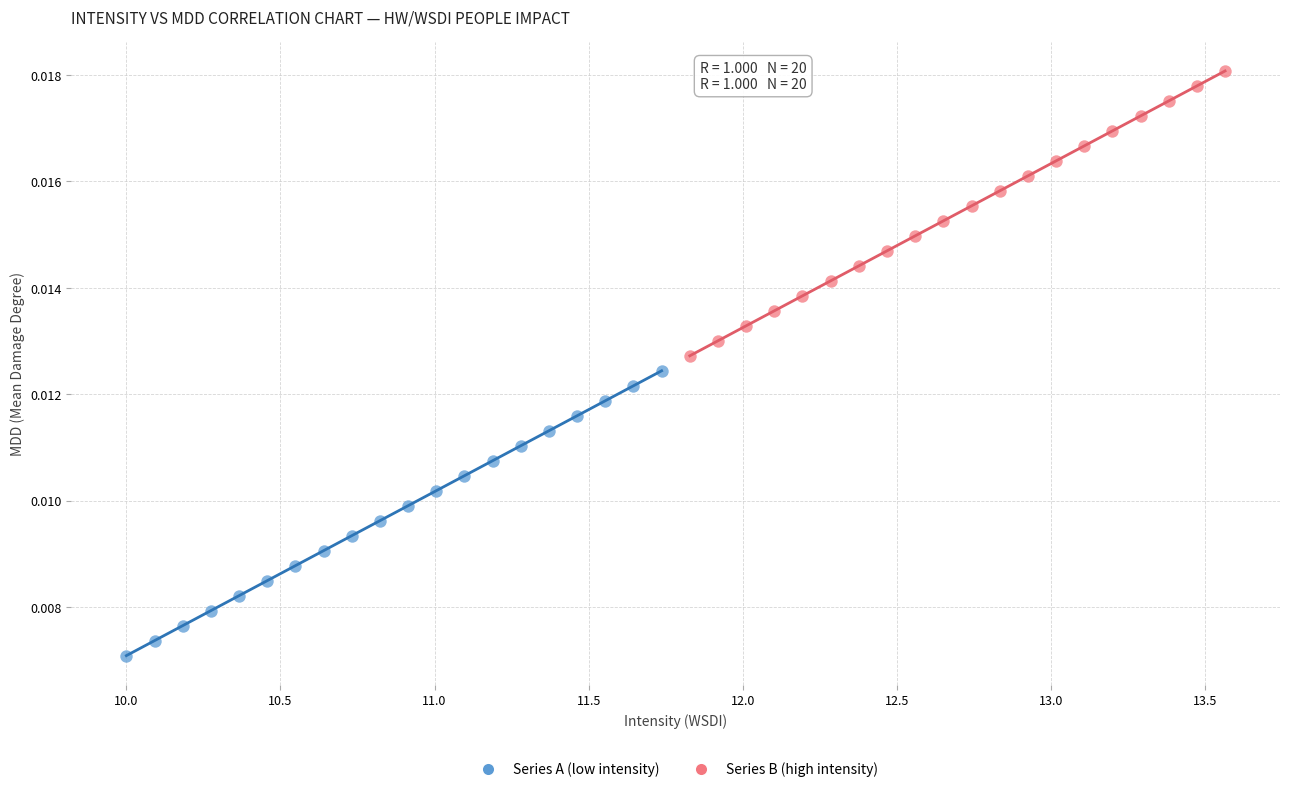

Which series reaches the minimum Y coordinate?

Series A (low intensity)